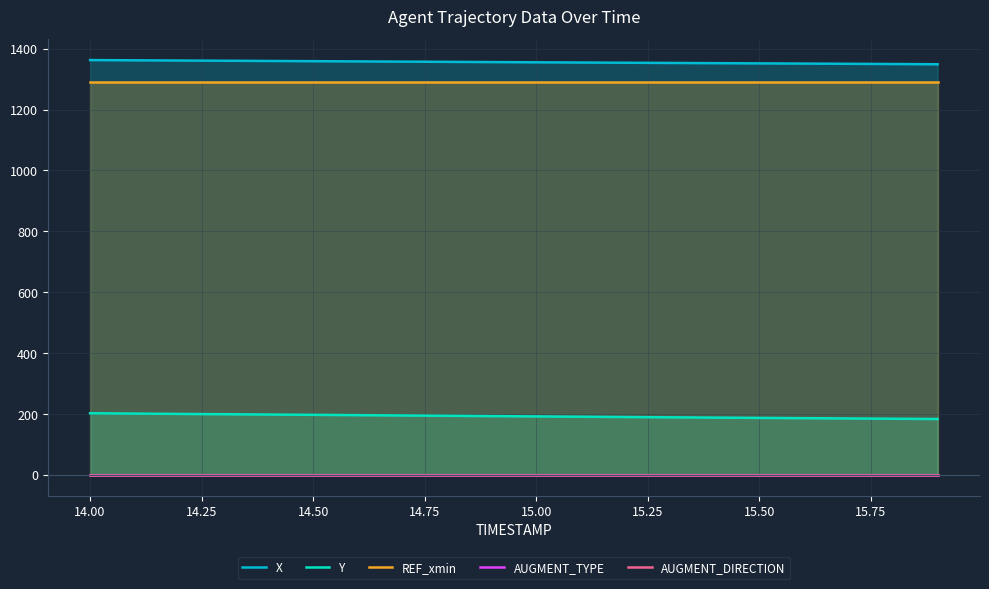

True or false: Y and REF_xmin cross at least once.

False